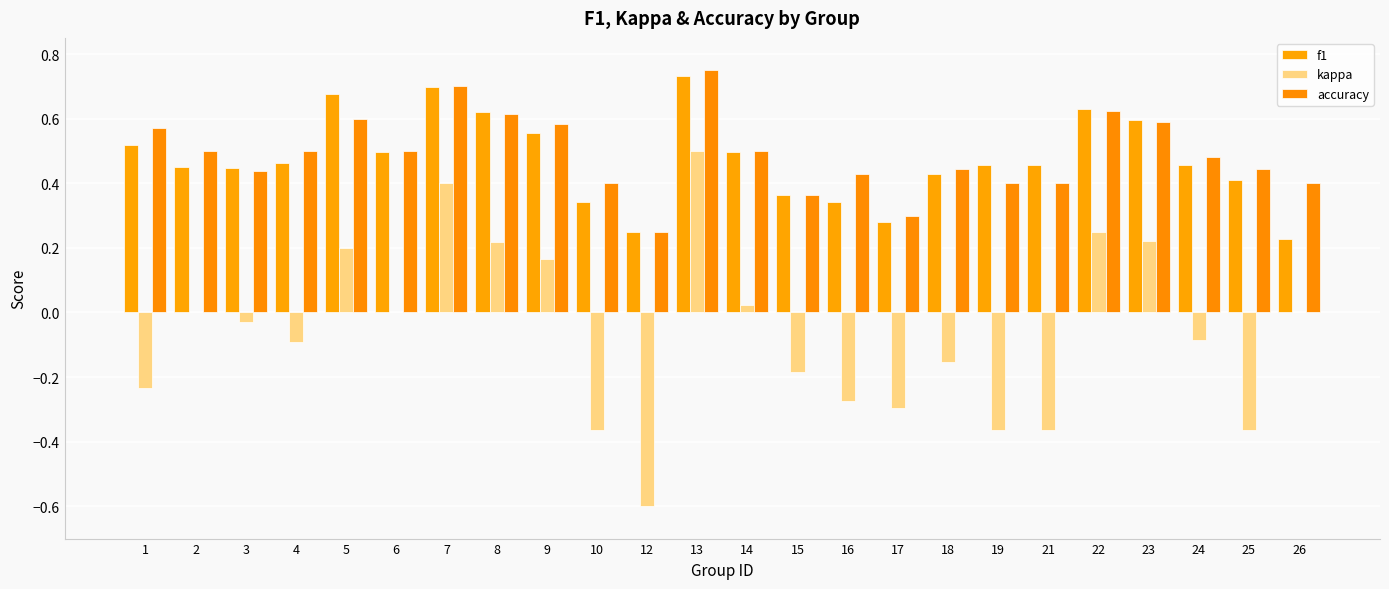

List the series in order of their peak value, highest first.

accuracy, f1, kappa